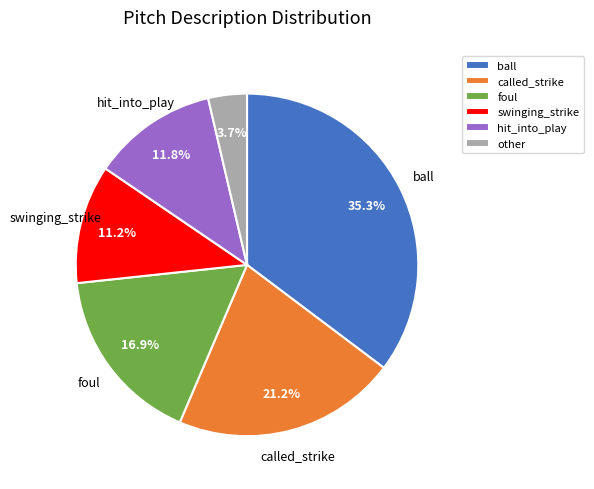

How many segments does this pie chart have?

6